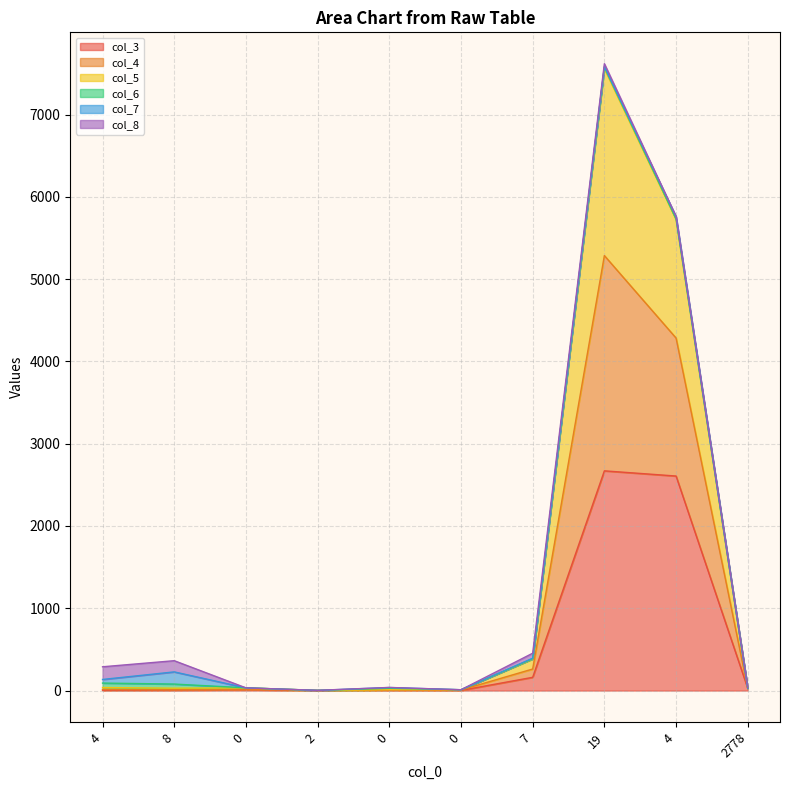

Does the chart display data point markers on the line(s)?

No